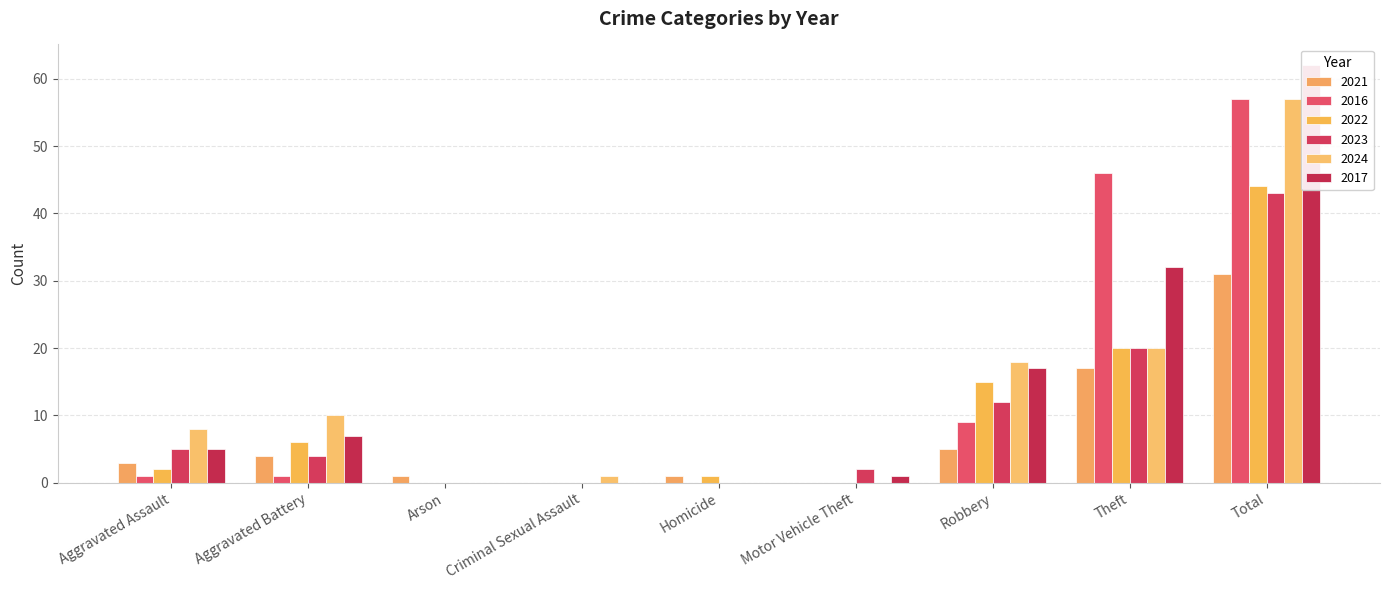

Which series has the largest total across all categories?

2017